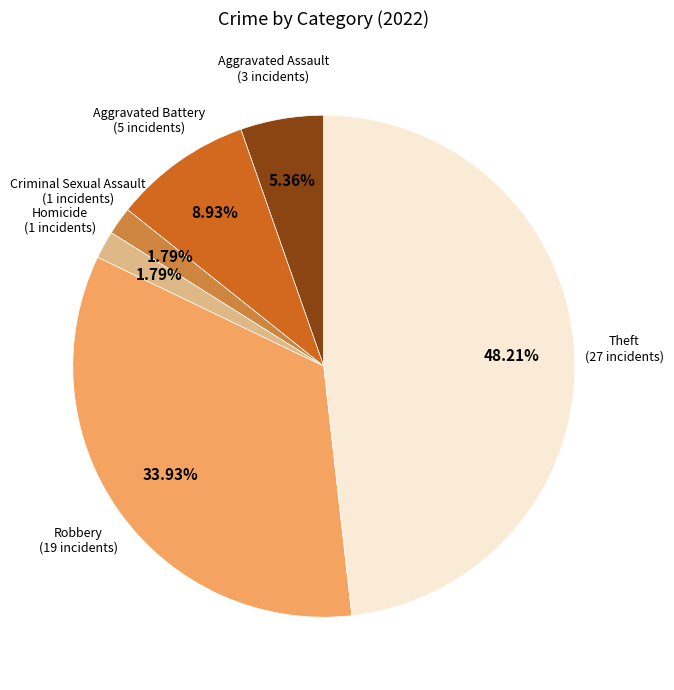

Is there any slice that represents more than half of the pie?

No